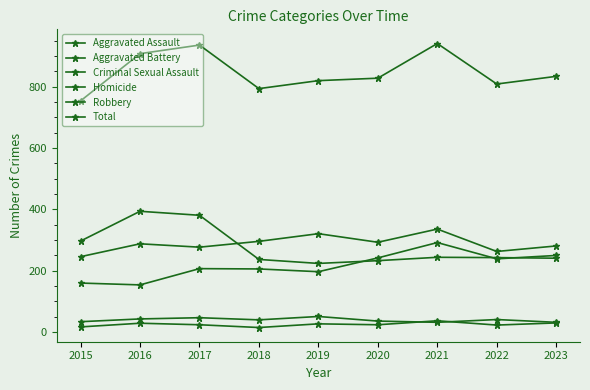

How many lines are shown in the chart?

6